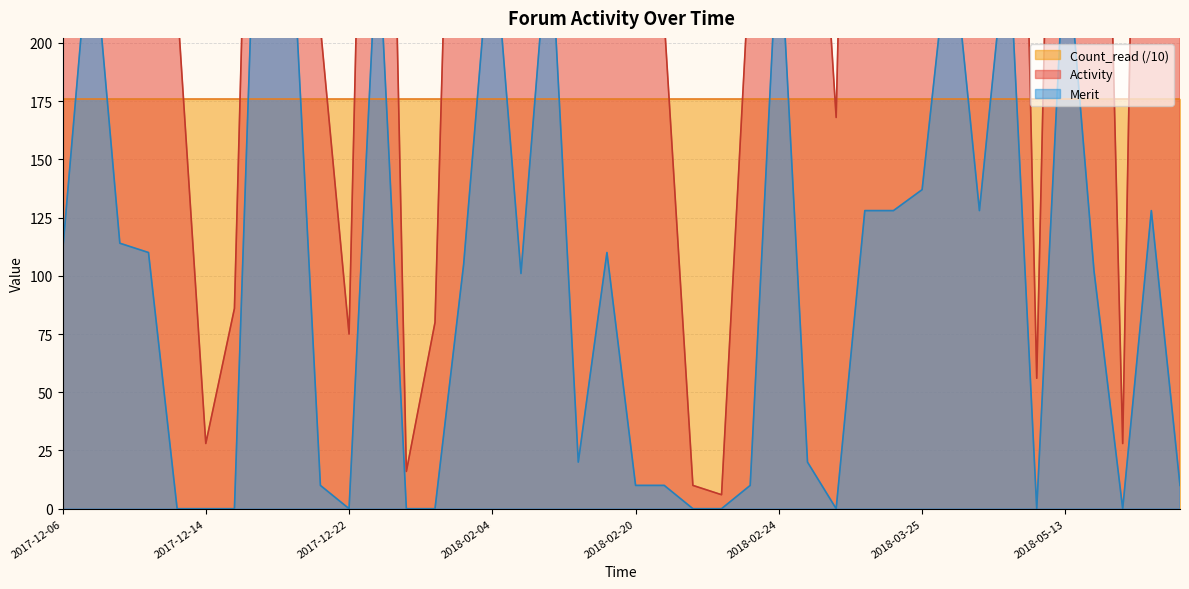

What is the difference between the second highest and second lowest values in the Merit series?

254